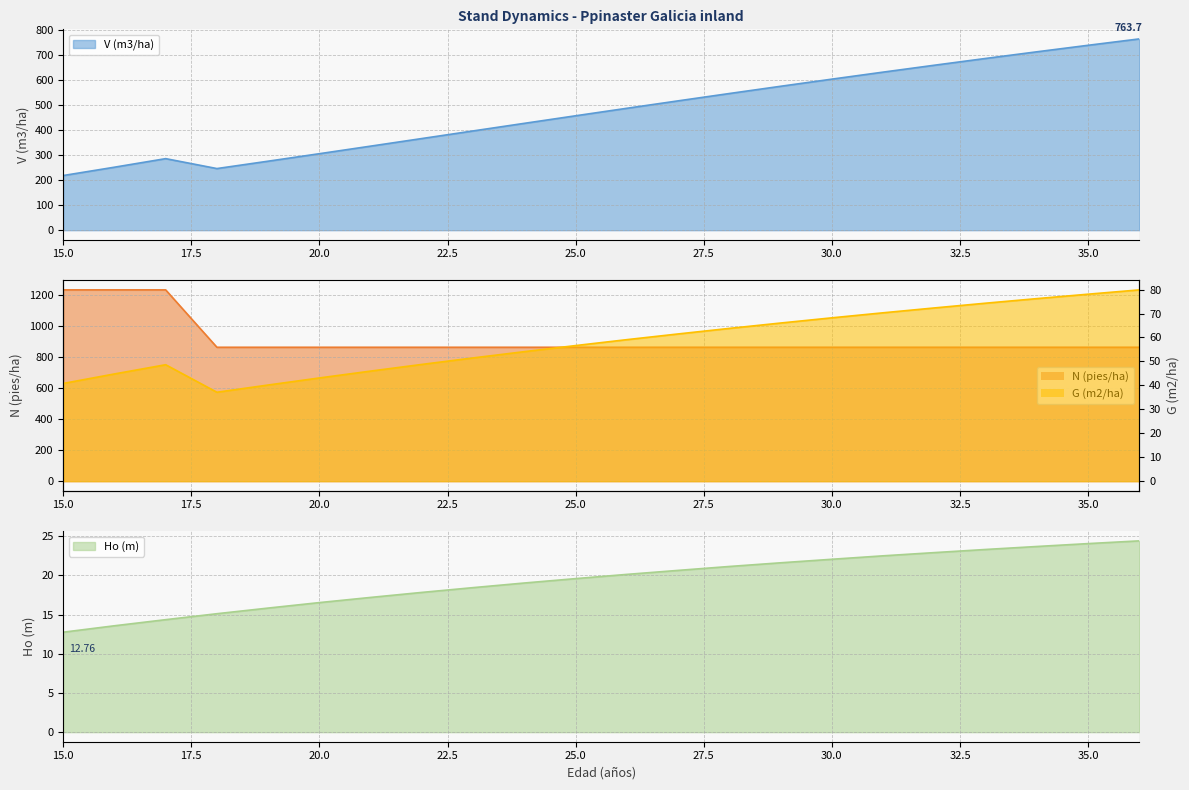

Reading left to right, transcribe all the data shown in this chart.

V (m3/ha): 218.2	251.5	285.7	246.1	275.5	305.4	335.6	365.9	396.3	426.6	456.8	486.7	516.4	545.7	574.6	603.0	631.1	658.6	685.6	712.2	738.2	763.7
N (pies/ha): 1234.3	1234.3	1234.3	864.0	864.0	864.0	864.0	864.0	864.0	864.0	864.0	864.0	864.0	864.0	864.0	864.0	864.0	864.0	864.0	864.0	864.0	864.0
Ho (m): 12.8	13.6	14.4	15.1	15.8	16.5	17.2	17.8	18.4	19.0	19.6	20.1	20.6	21.1	21.6	22.1	22.5	22.9	23.3	23.7	24.1	24.4
G (m2/ha): 40.8	44.8	48.6	37.1	40.1	43.1	46.0	48.8	51.5	54.1	56.6	59.1	61.5	63.8	66.0	68.2	70.3	72.3	74.3	76.2	78.1	79.9